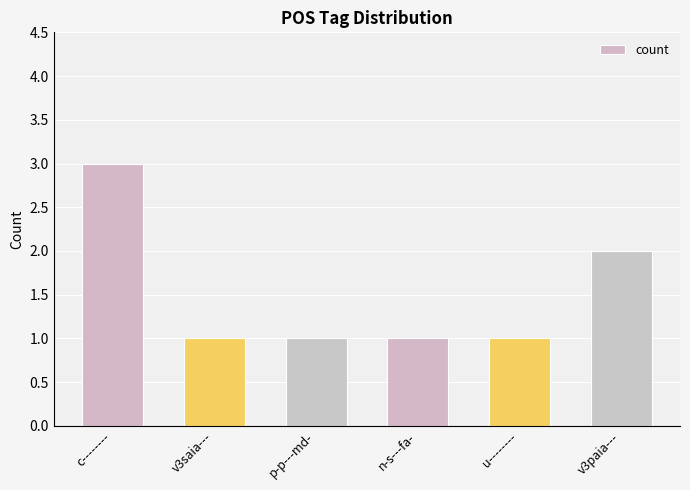

Reading left to right, what are all the values shown in this chart?

c--------=3	v3saia---=1	p-p---md-=1	n-s---fa-=1	u--------=1	v3paia---=2